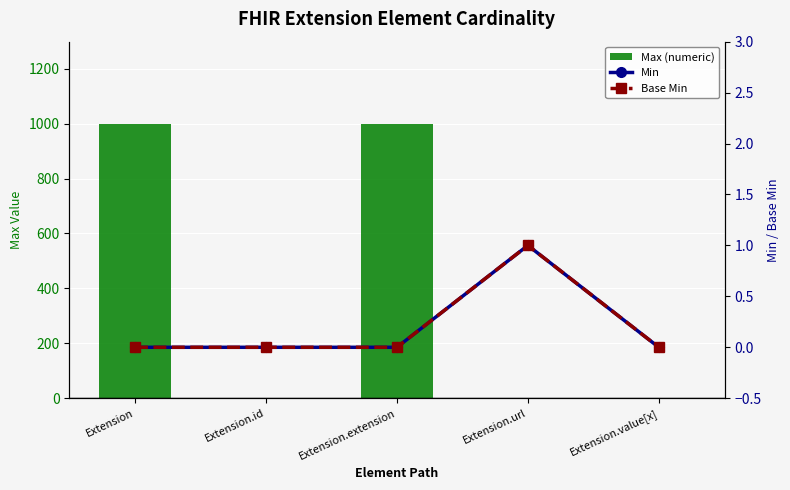

Reading left to right, transcribe all the data shown in this chart.

Max (numeric): 999	1	999	1	1
Min: 0	0	0	1	0
Base Min: 0	0	0	1	0